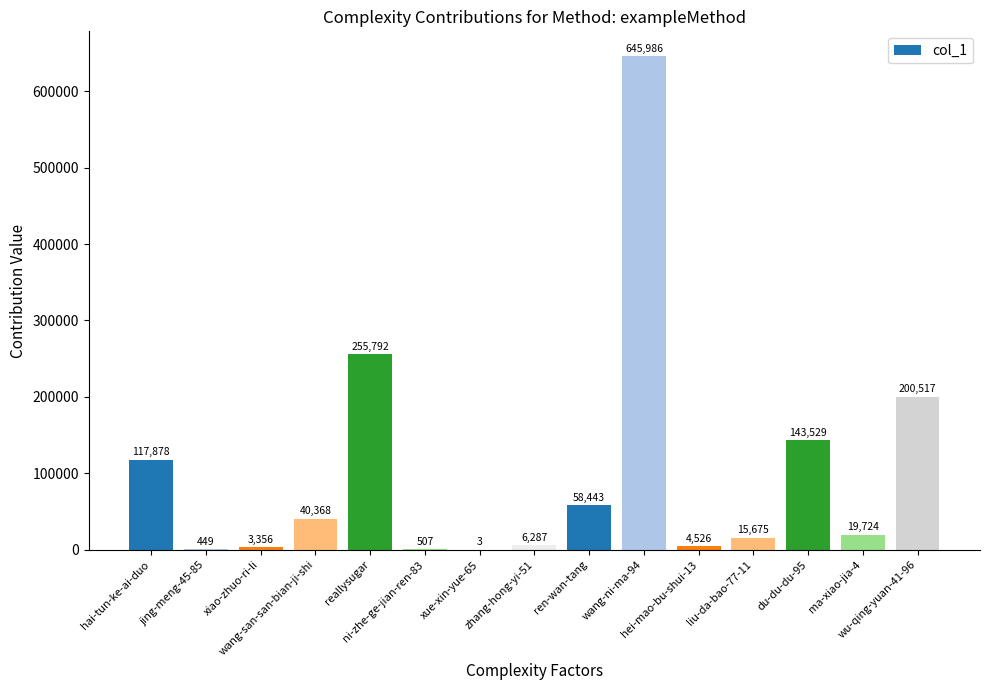

What is the greatest value displayed?

645986